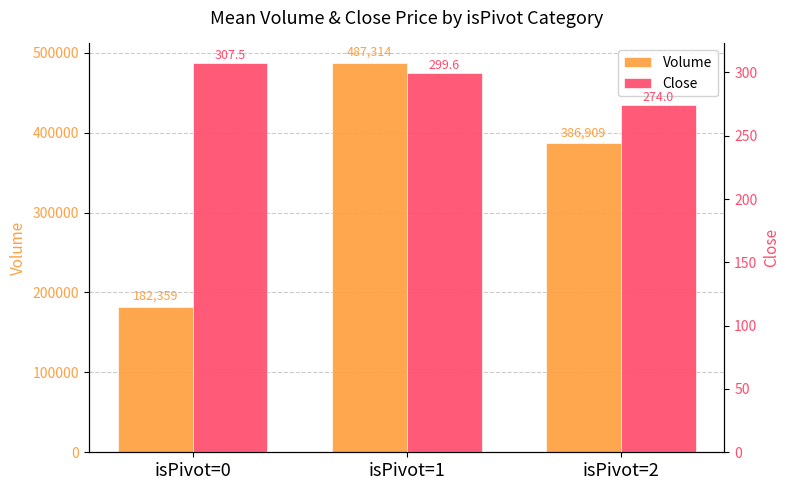

Where is Close nearest to the value 290?

isPivot=1